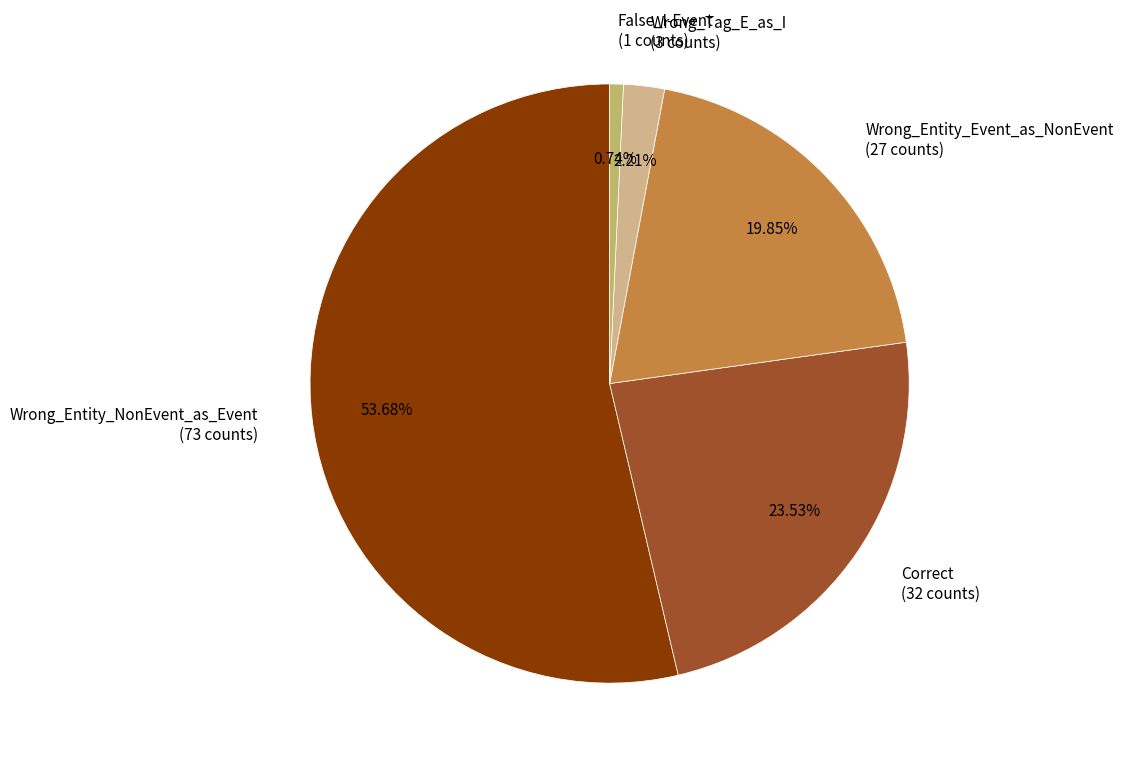

How much of the chart is everything except Wrong_Tag_E_as_I?

97.8%